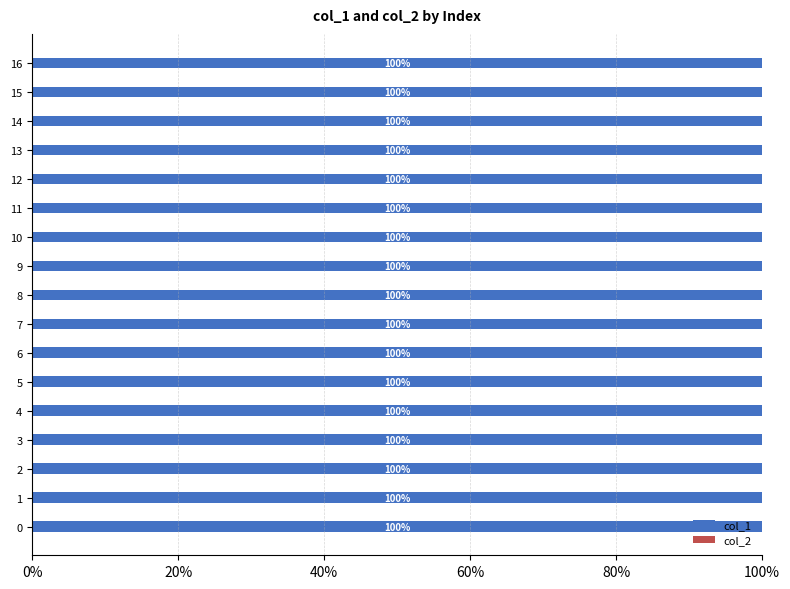

How many bars are there in each group?

2